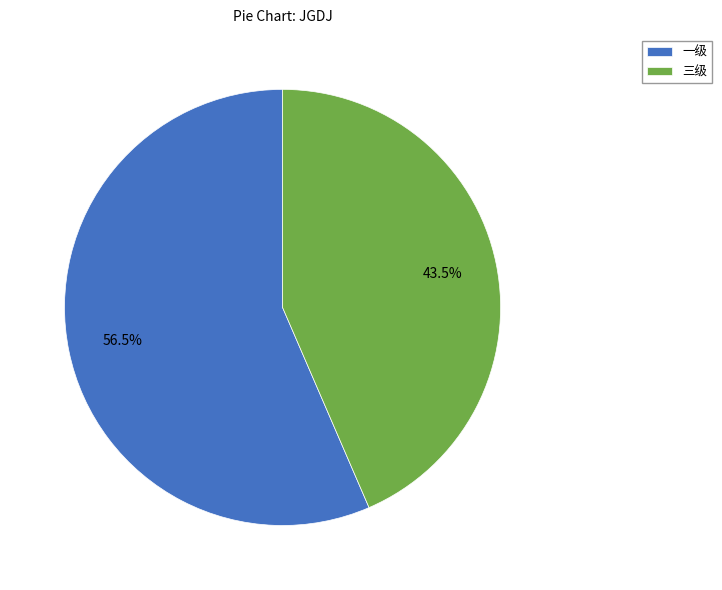

Which category accounts for the majority?

一级